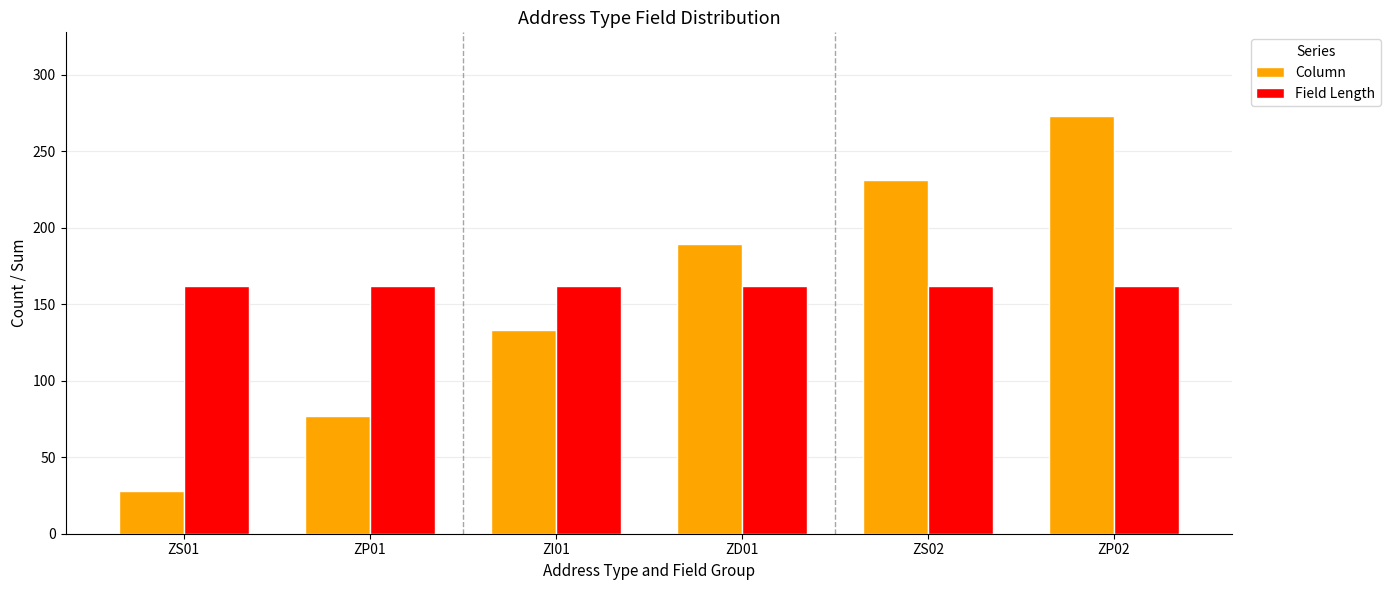

How many distinct data groups are displayed?

2